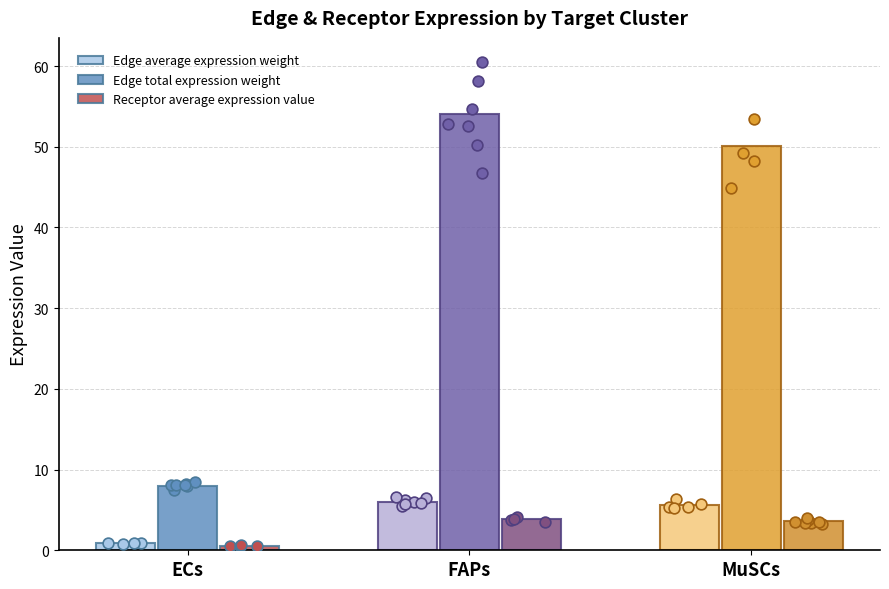

Which series has the widest spread of Y values?

Edge total expression weight